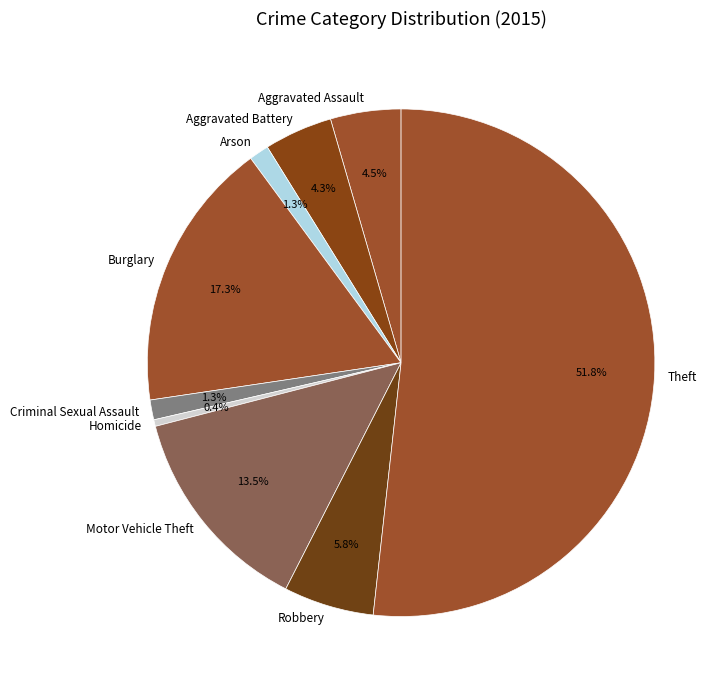

Which category accounts for the majority?

Theft